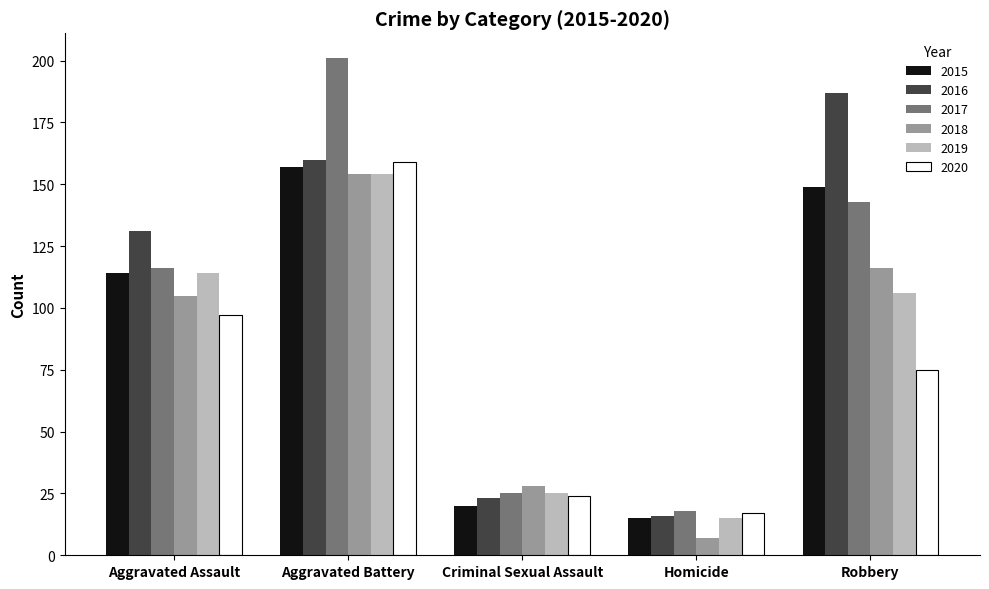

How many values in the 2015 series are below 114?

2